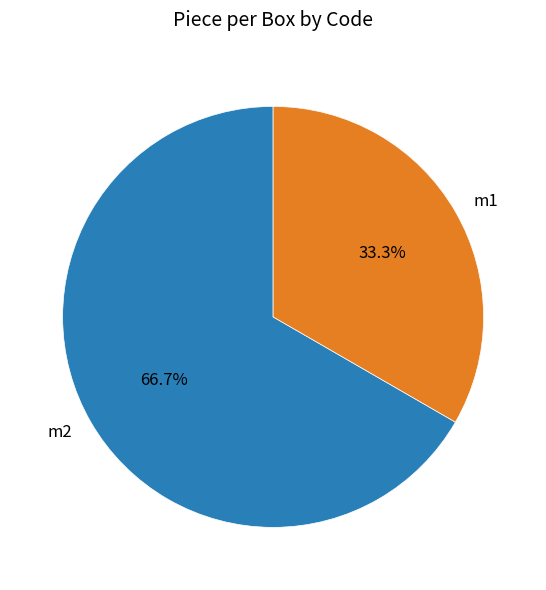

Which slice is the smallest?

m1